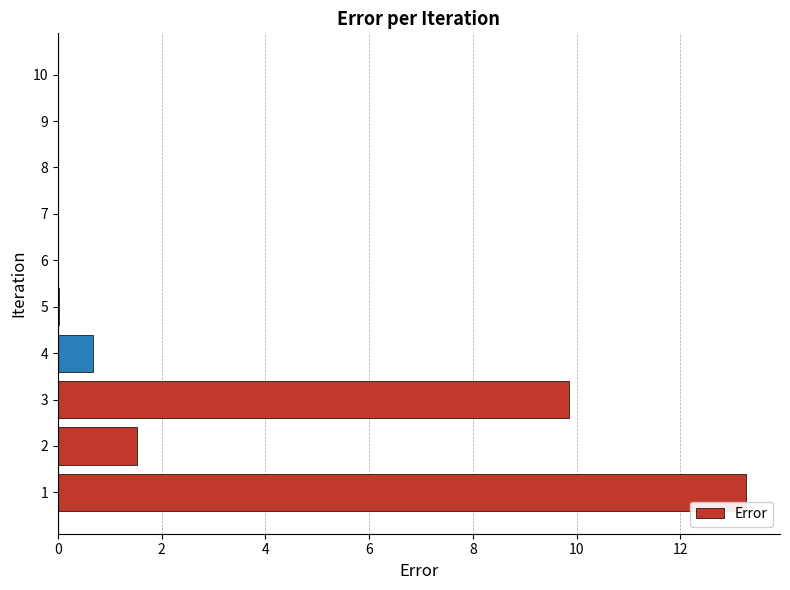

What is the maximum value shown in the chart?

13.3